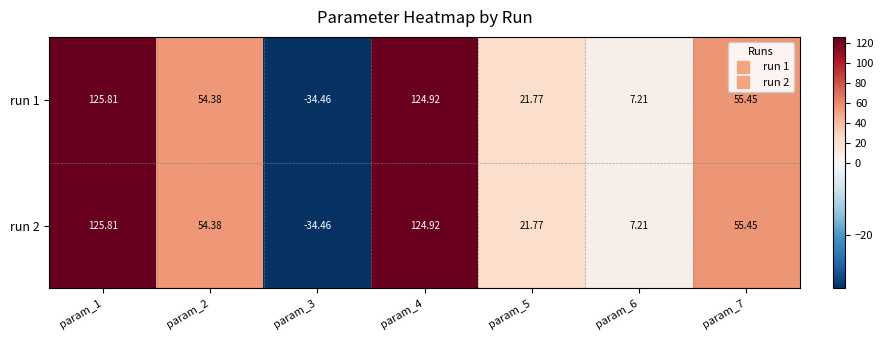

Is the value of run 1 at param_7 greater than the value of run 2 at param_2?

Yes